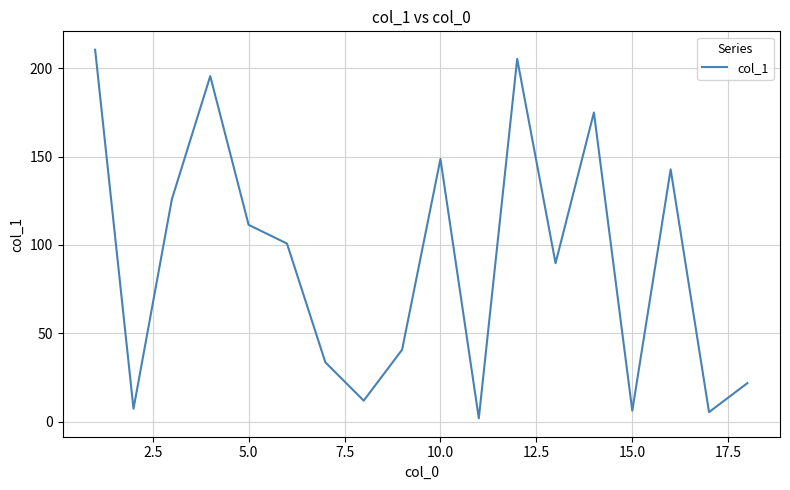

How many series are shown in this chart?

1